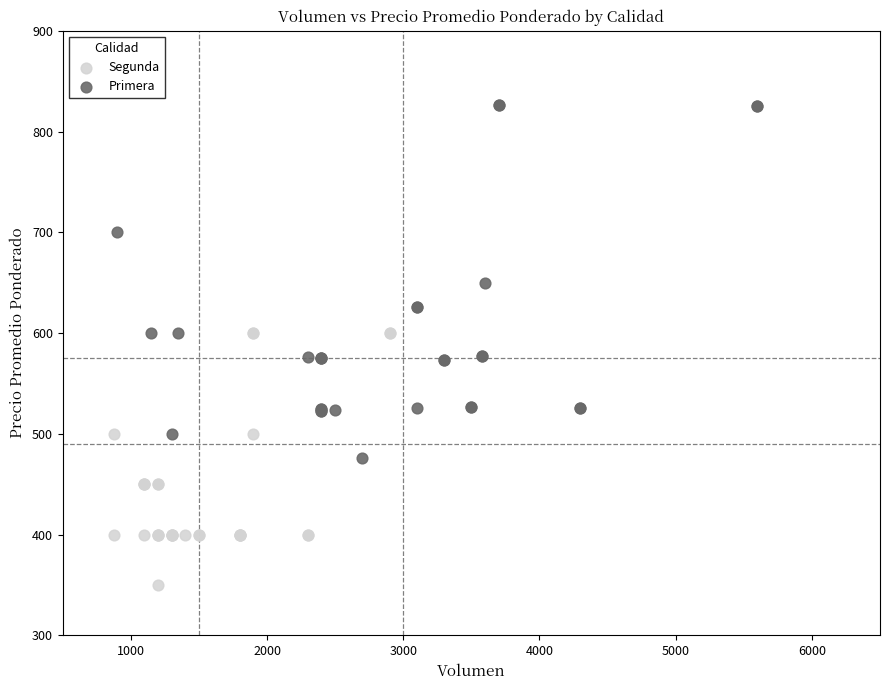

Which series reaches the minimum Y coordinate?

Segunda